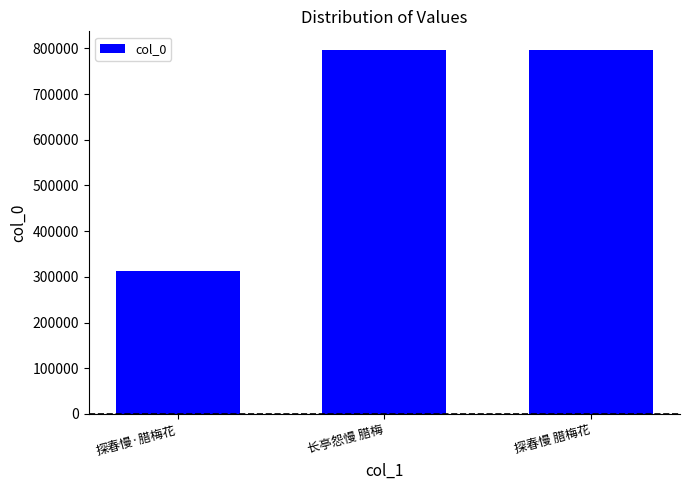

What is the ratio of the value at 长亭怨慢 腊梅 to the value at 探春慢 腊梅花?

1.0